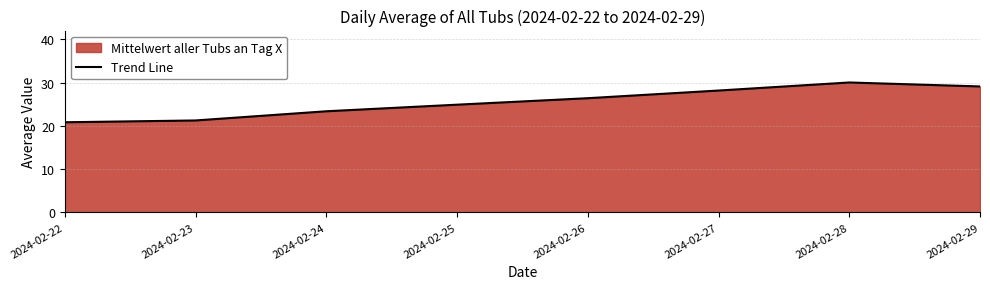

True or false: the data has more than 1 interior local peaks.

False